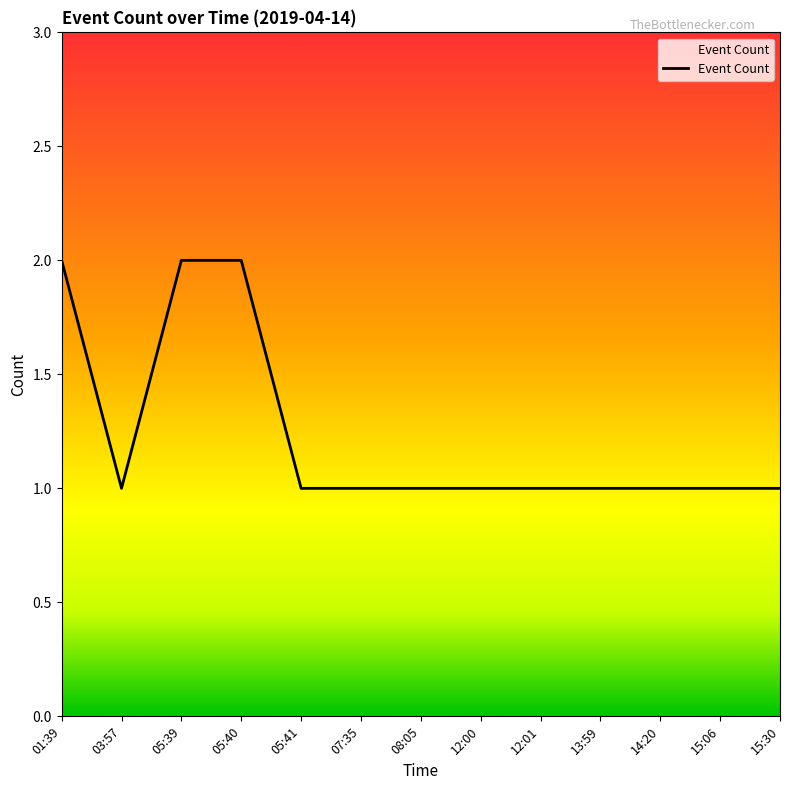

What is the ratio of the value at 12:01 to the value at 05:39?

0.5